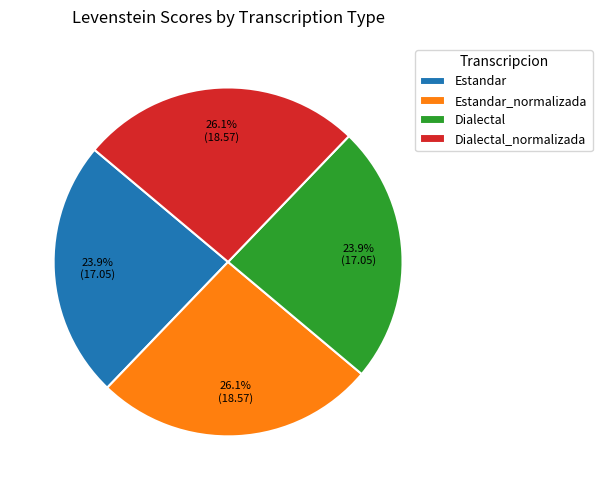

What percentage is the Dialectal slice, to the nearest percent?

24%